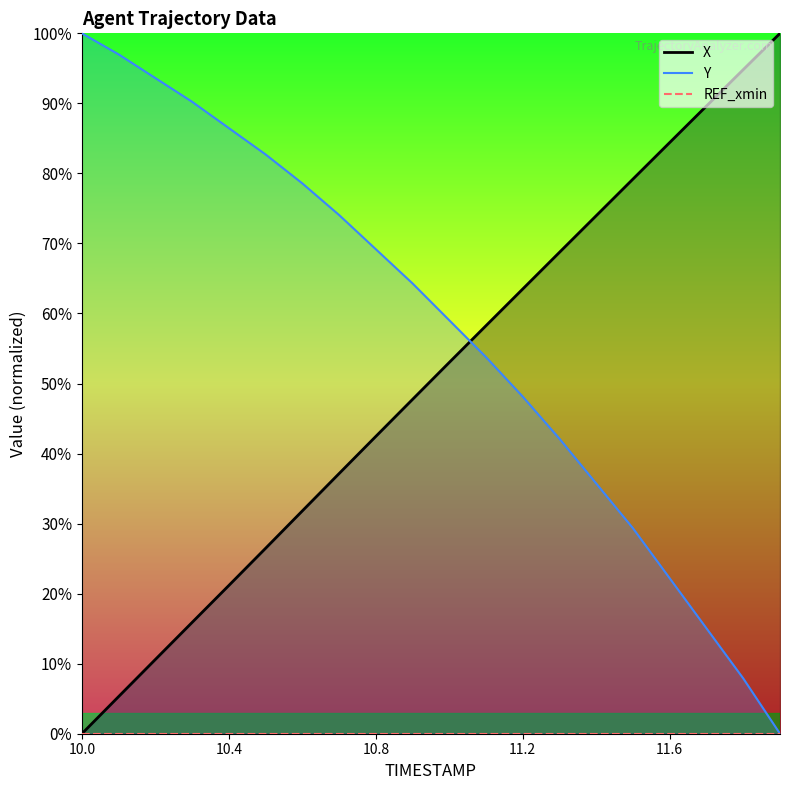

Which series ends up on top after the final intersection of Y and X?

X